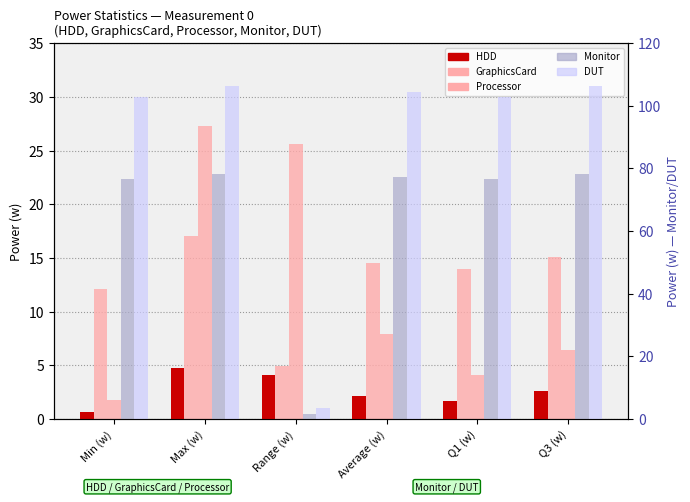

Which series has the widest spread of values?

DUT